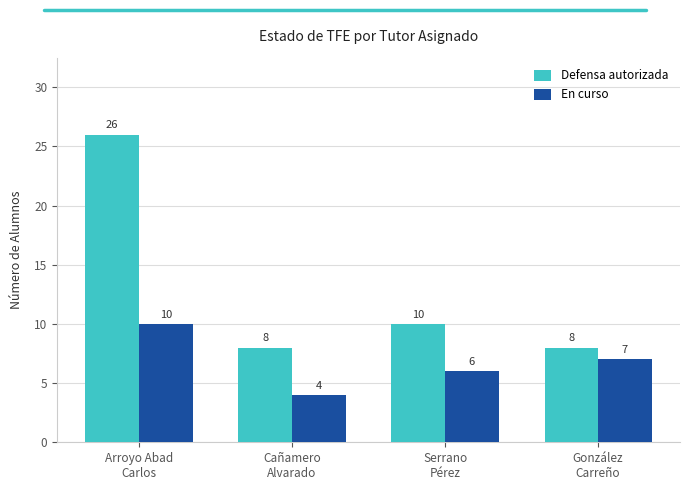

Does the chart contain stacked bars?

No